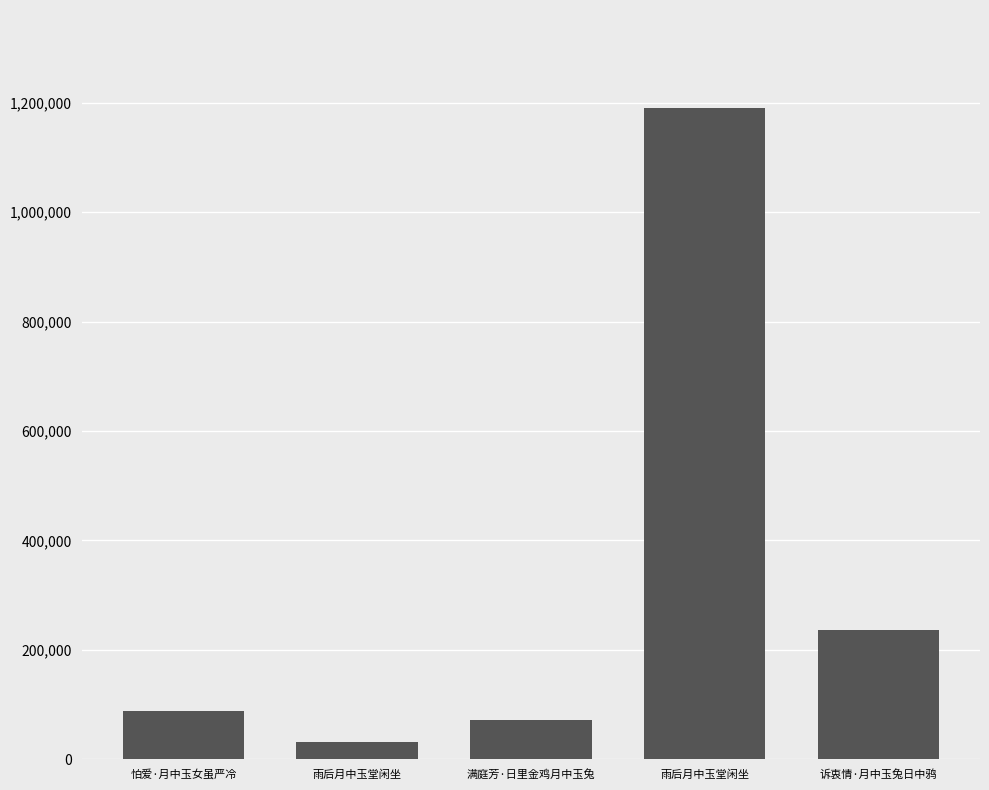

True or false: the data shows 87689 at 怕爱·月中玉女虽严冷.

True